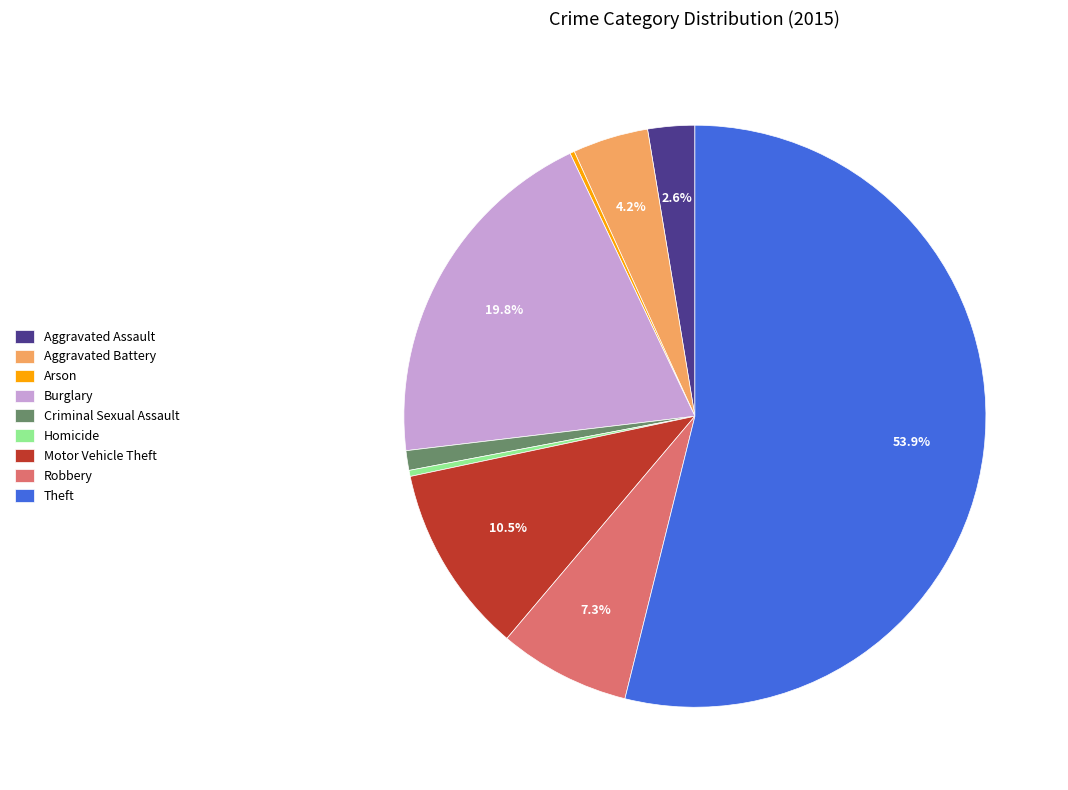

Which slice is the largest?

Theft